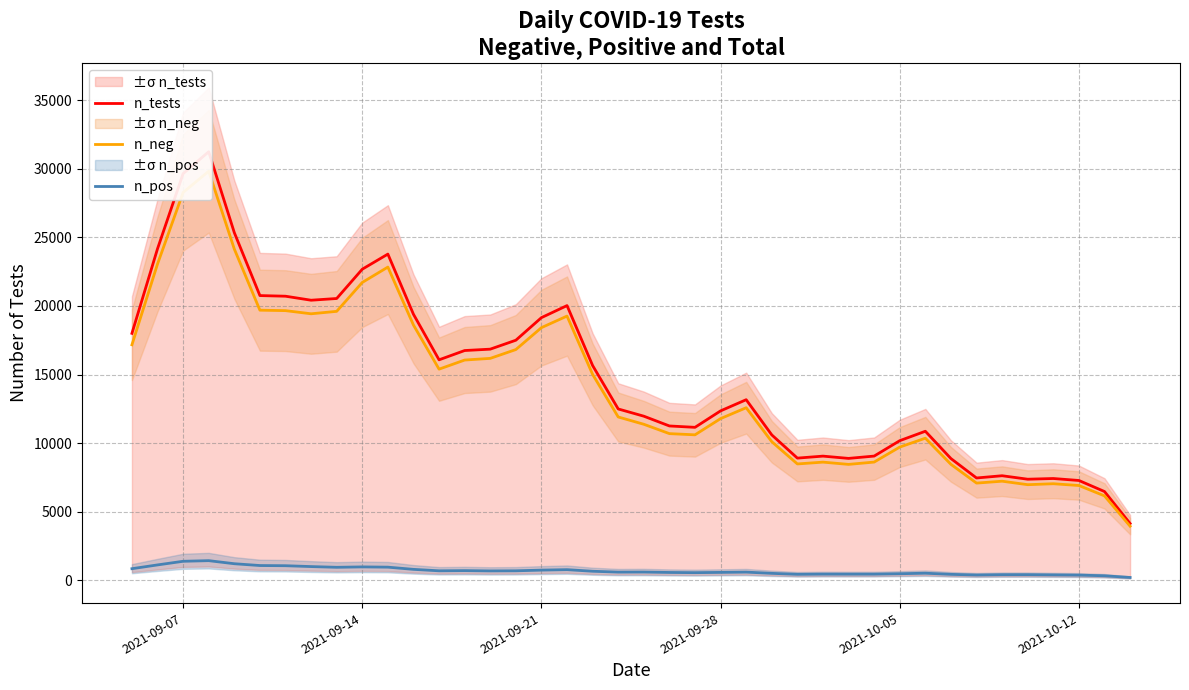

What is the difference between the maximum and second lowest values in the n_pos series?

1103.2